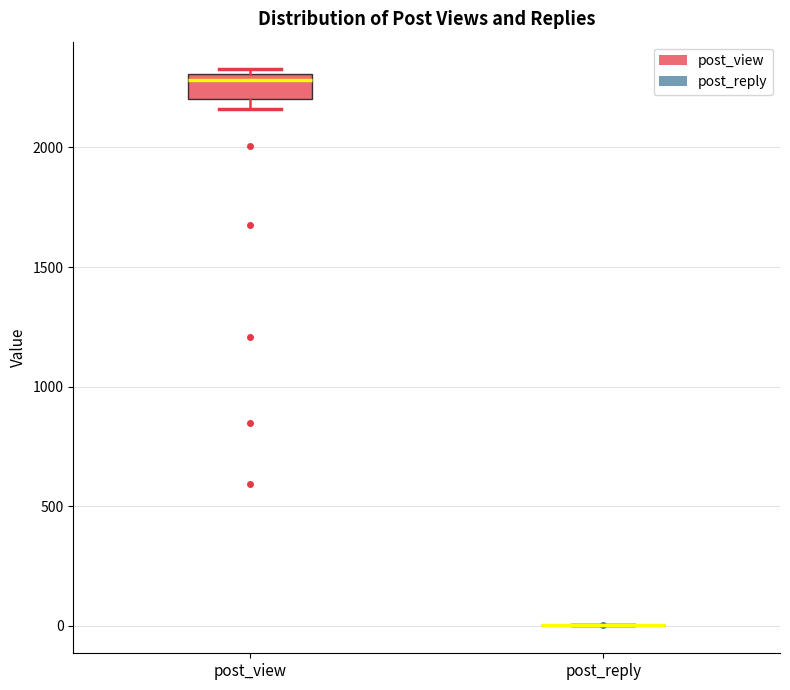

Where is the lower edge of the box for post_view on the y-axis? The values are not printed on the chart, so give them approximately, as read against the axis.

2200